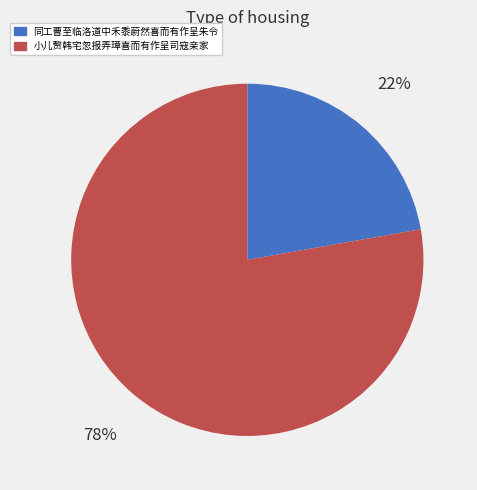

What percentage is the 小儿赘韩宅忽报弄璋喜而有作呈司寇亲家 slice, to the nearest percent?

78%